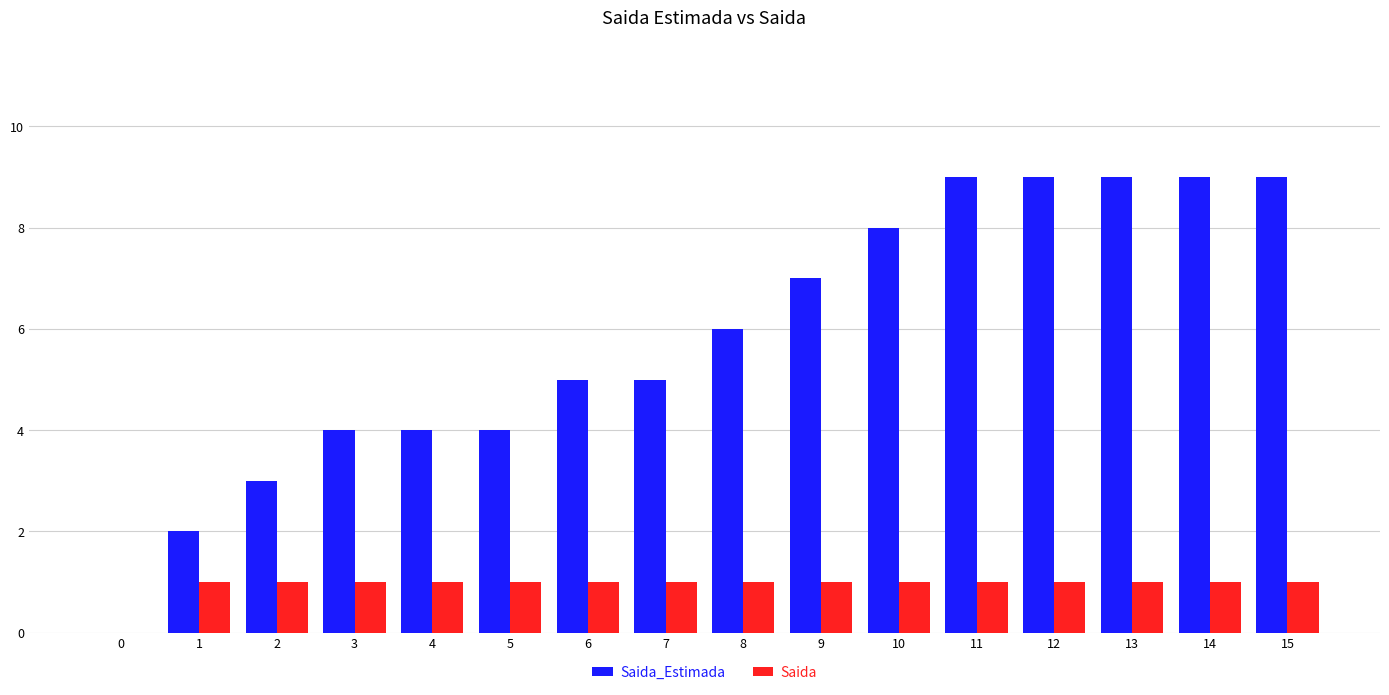

What is the greatest value displayed?

9